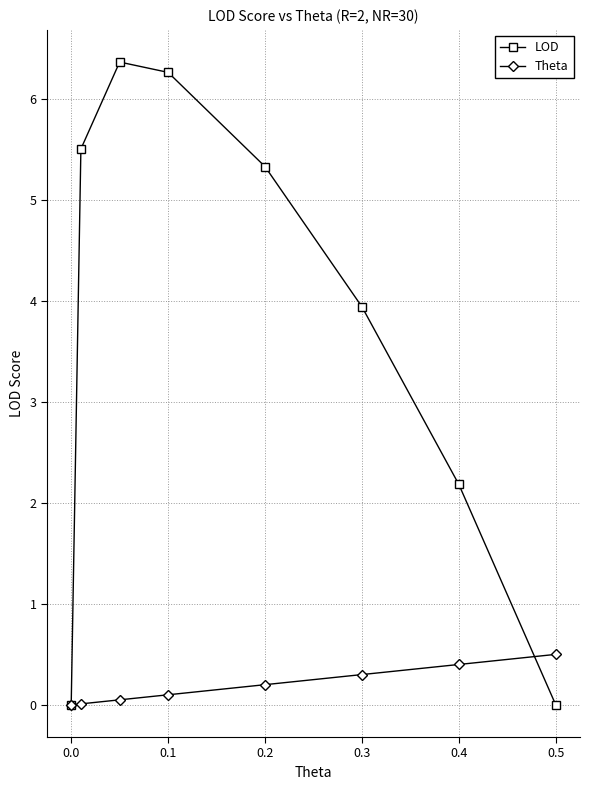

At how many categories does at least one series exceed 1?

6